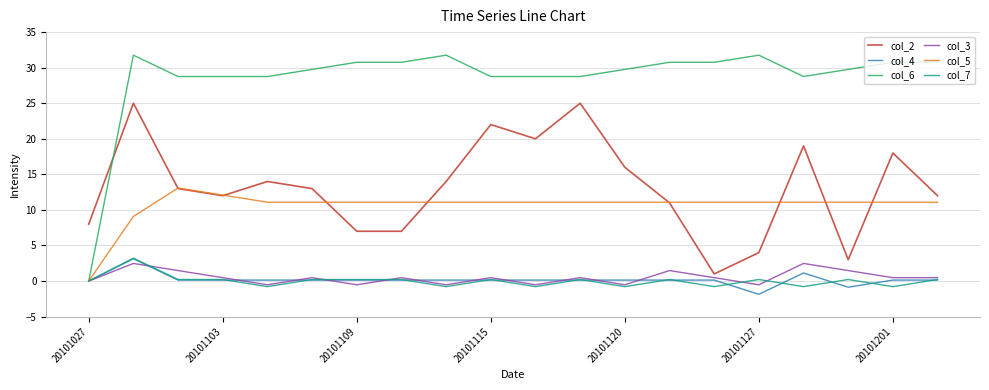

What is the greatest value displayed?

31.8